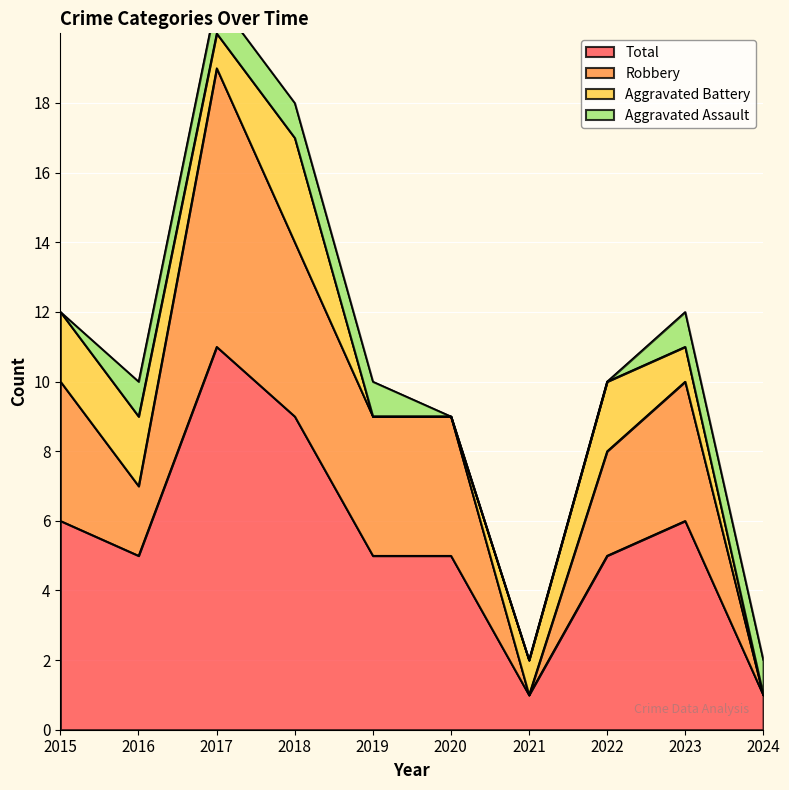

What value does the Total series have at 2017, to the nearest 10?

10